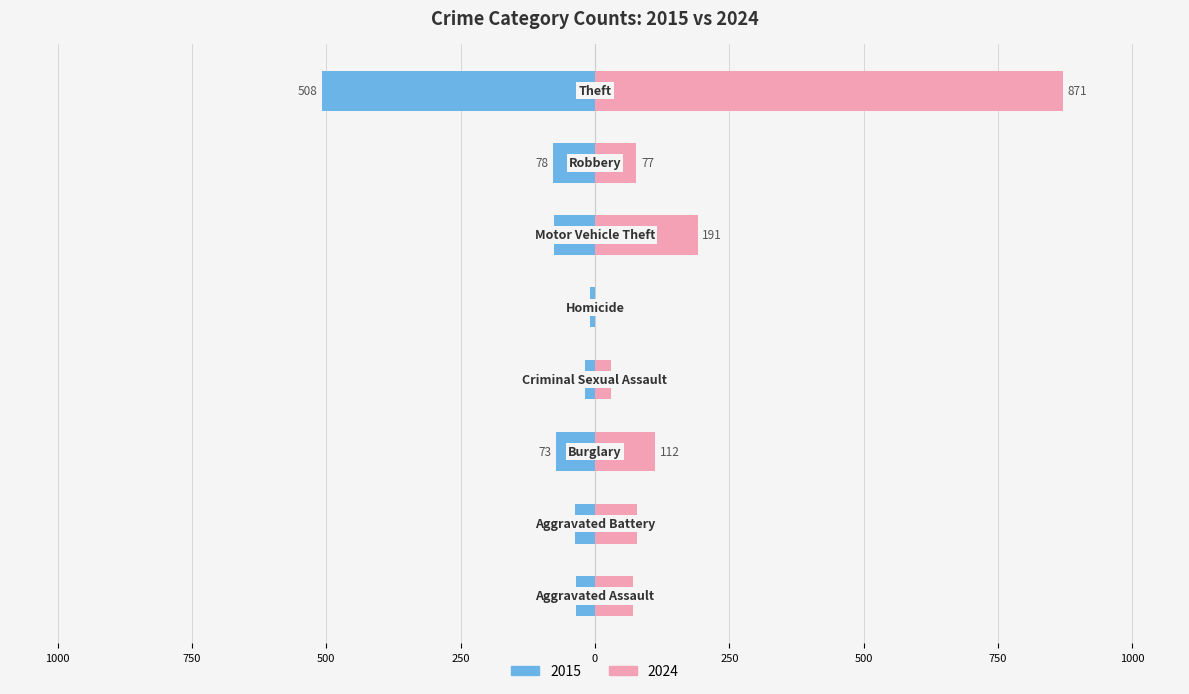

The 2015 series shows -104 at Robbery. True or false?

False